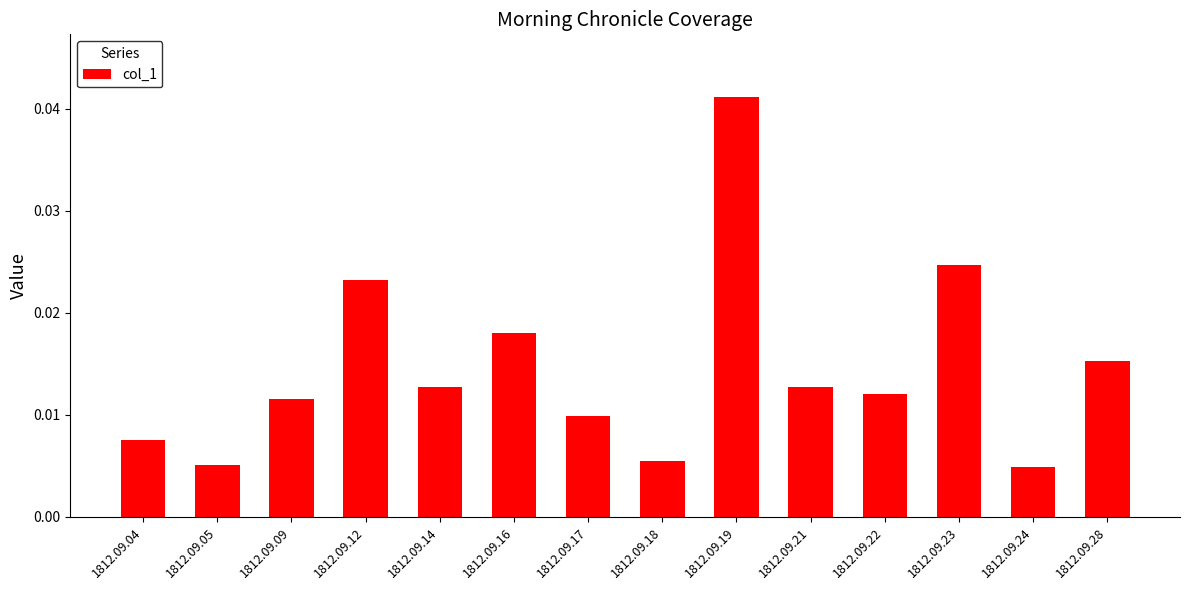

At which category does the chart reach its peak across all series?

1812.09.19